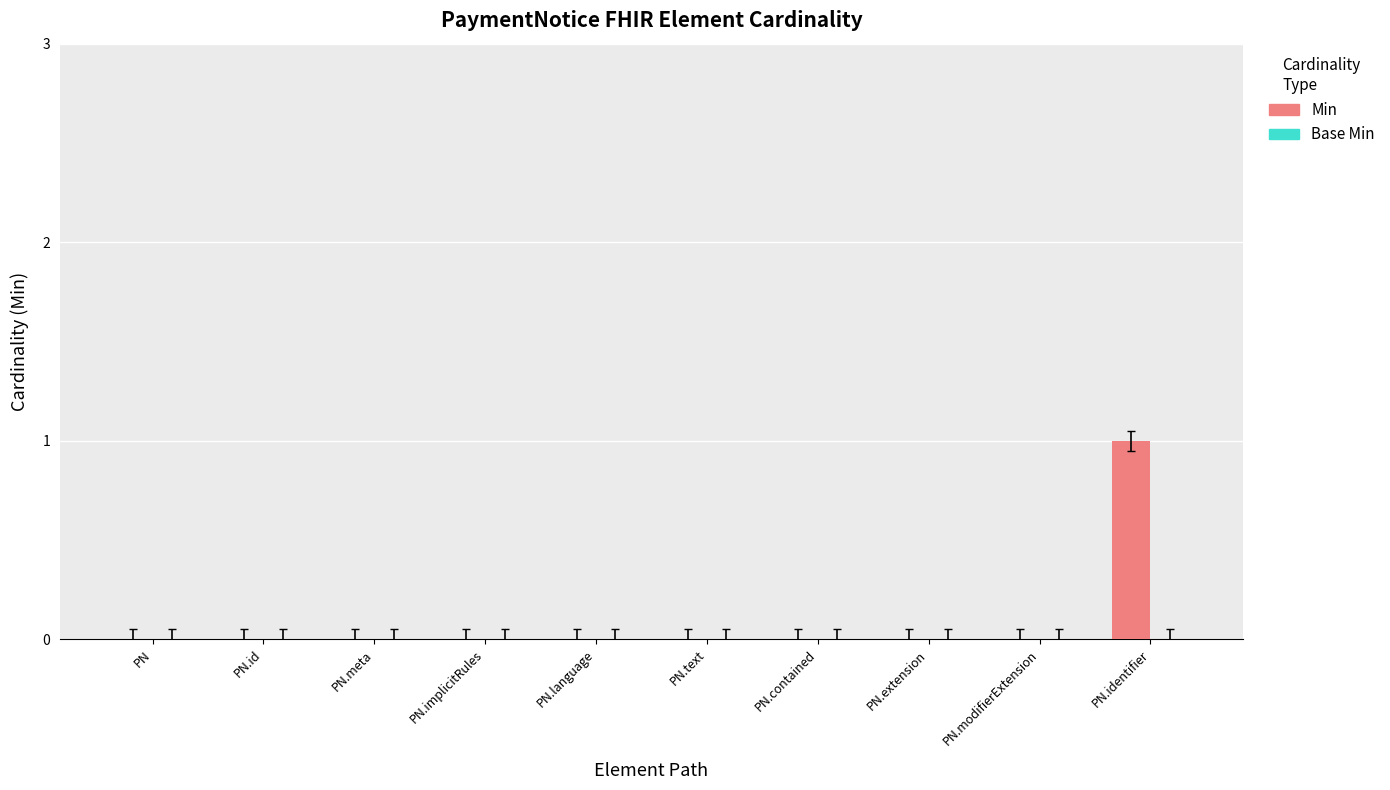

Reading left to right, list all the values displayed in this chart.

PN=0	PN.id=0	PN.meta=0	PN.implicitRules=0	PN.language=0	PN.text=0	PN.contained=0	PN.extension=0	PN.modifierExtension=0	PN.identifier=1